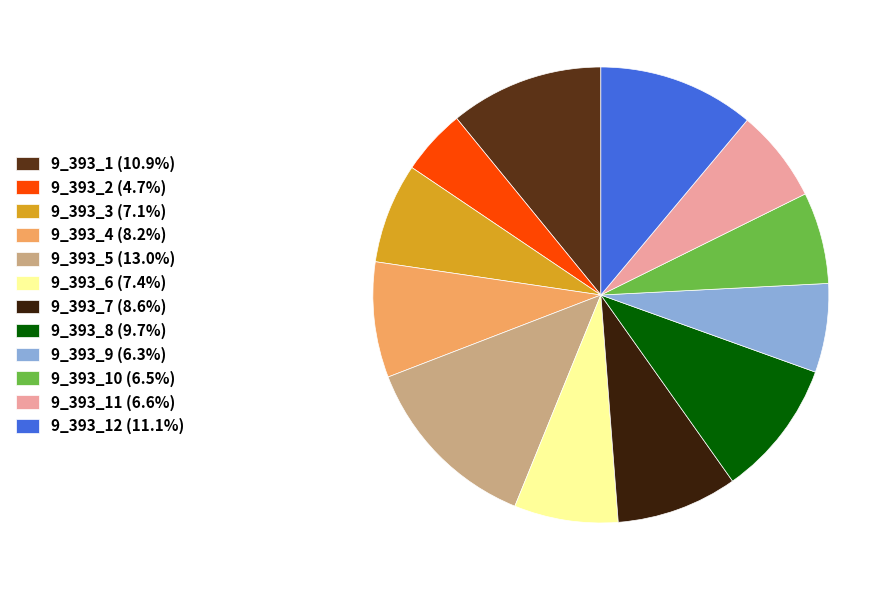

Does 9_393_10 (6.5%) account for over 50% of the chart?

No